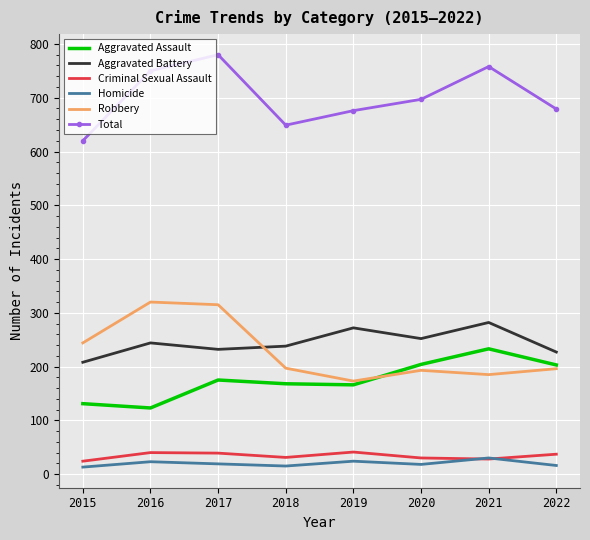

Rank the series by their maximum value, from lowest to highest.

Homicide, Criminal Sexual Assault, Aggravated Assault, Aggravated Battery, Robbery, Total